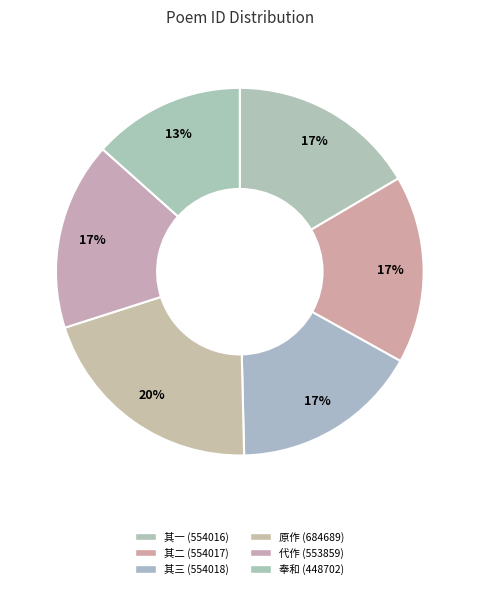

Count the number of slices in the pie.

6